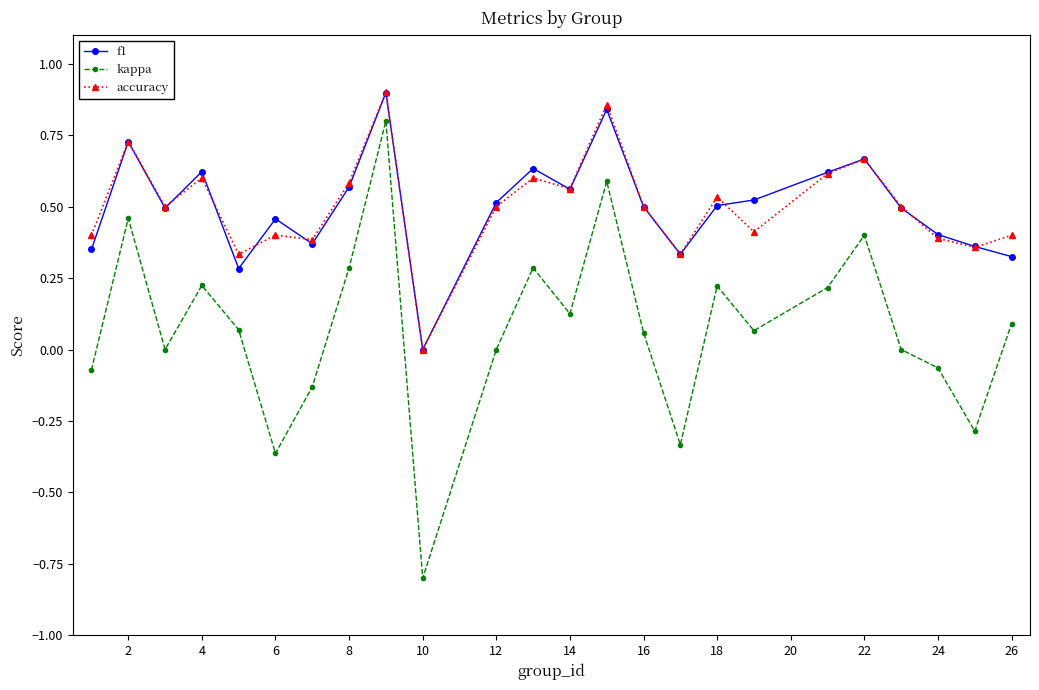

True or false: f1 and kappa intersect in this chart.

False